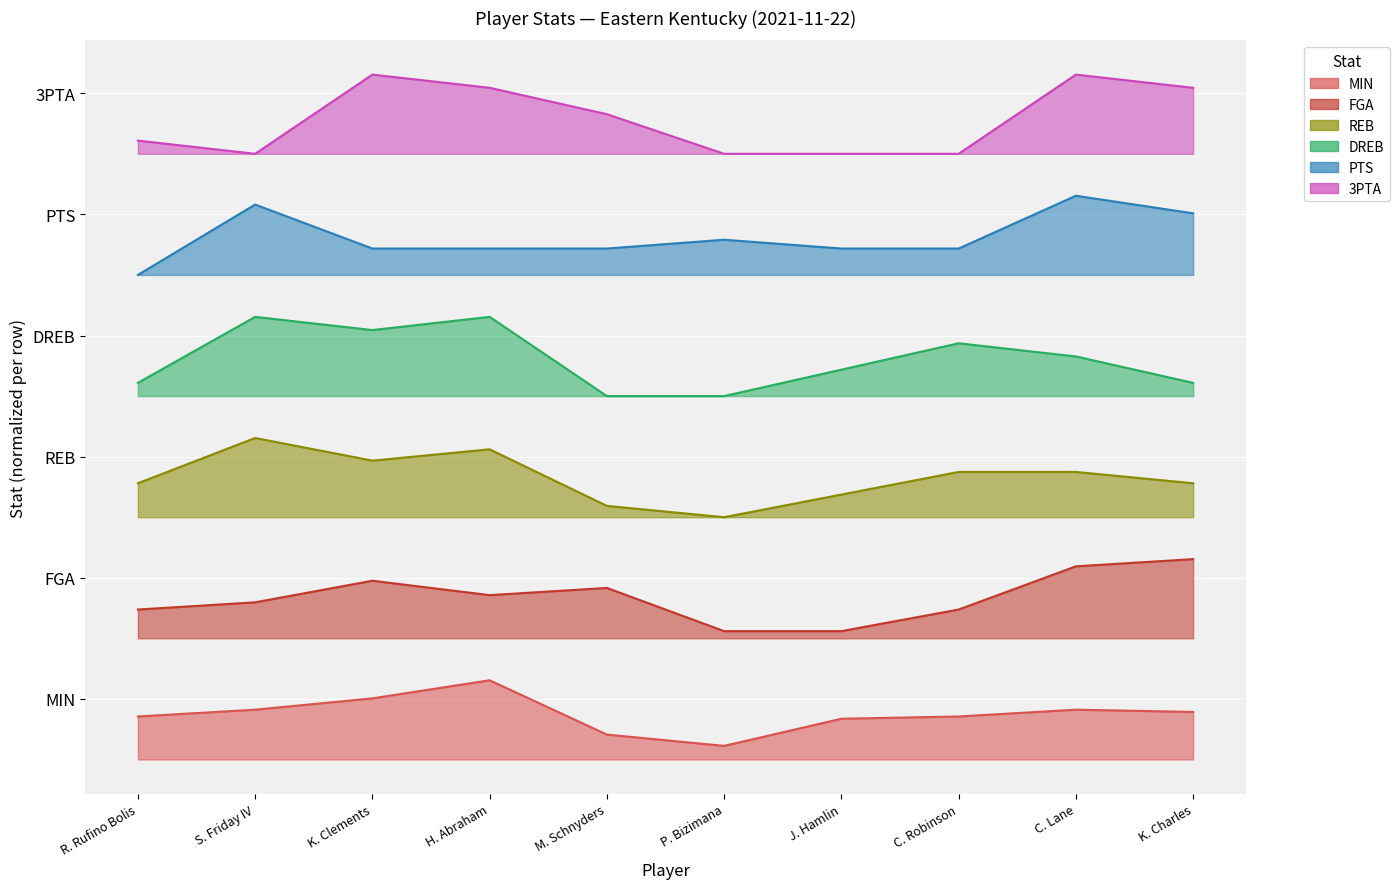

What is the total value across all series at J. Hamlin?

31.2